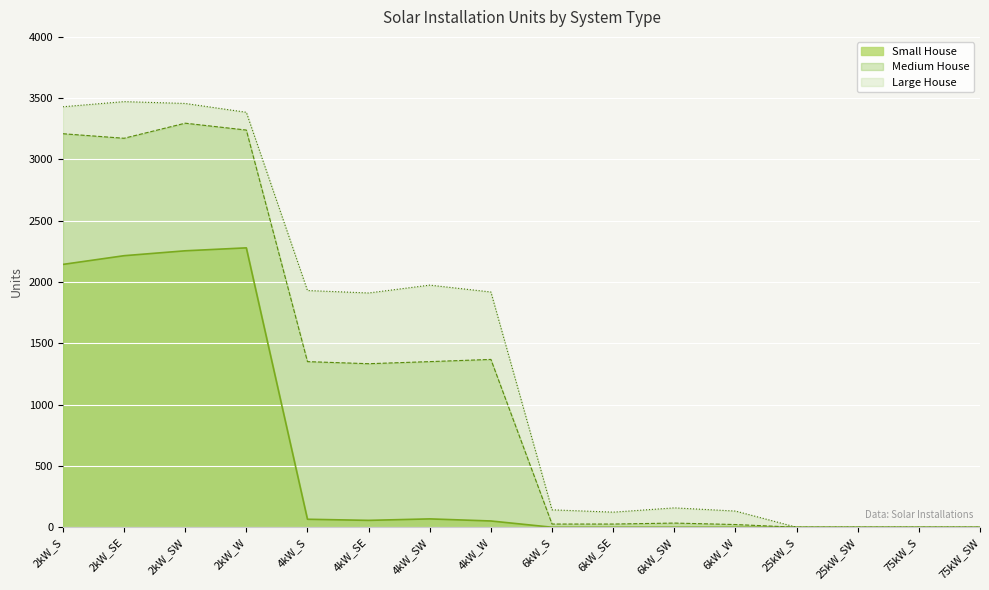

True or false: Medium House has a value of 1351 at 4kW_S.

True